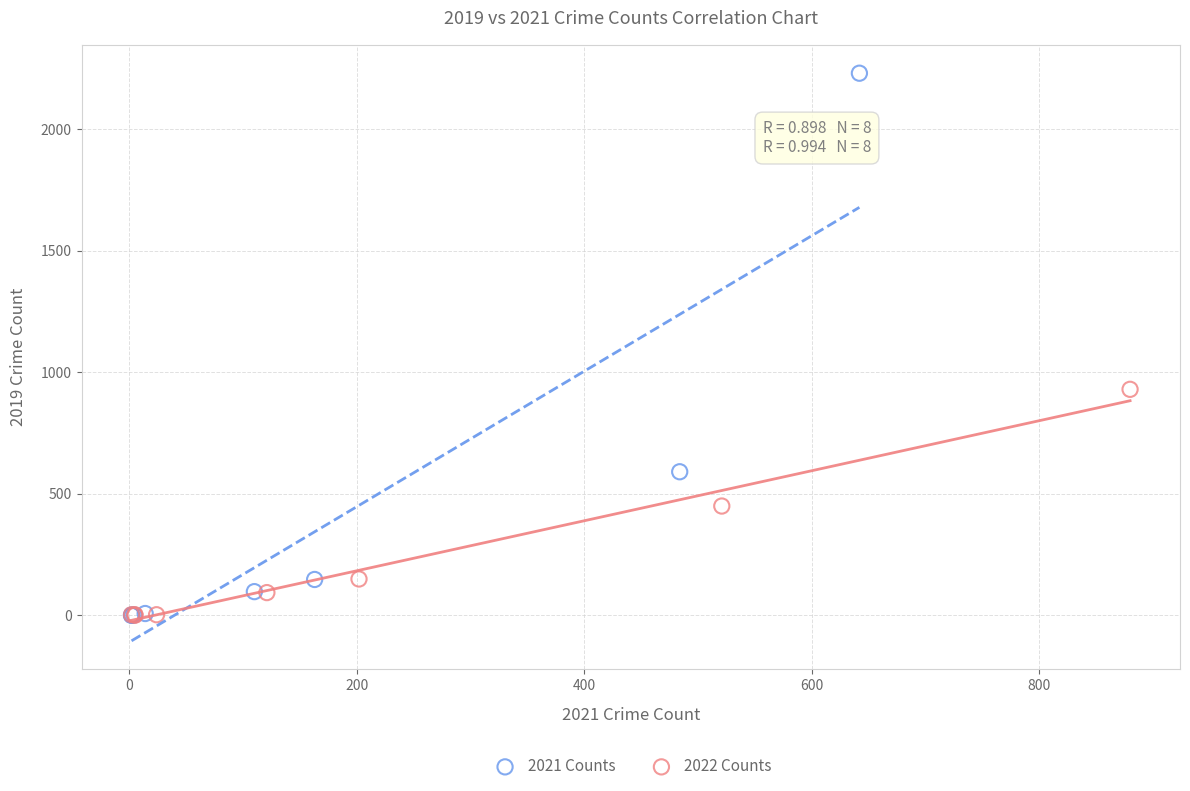

Which series has the largest Y range (max minus min)?

2021 Counts